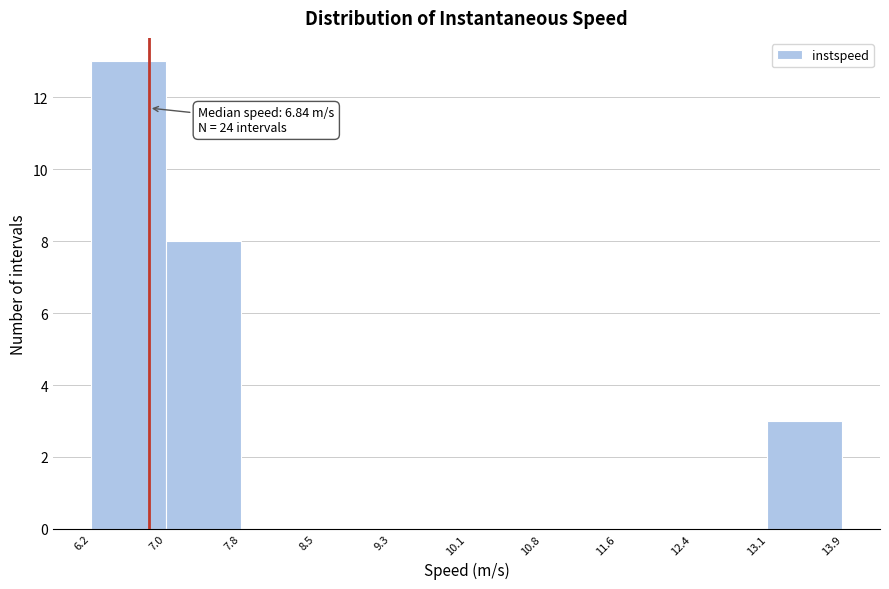

Which range on the x-axis has the tallest bar?

6.2 to 7.0